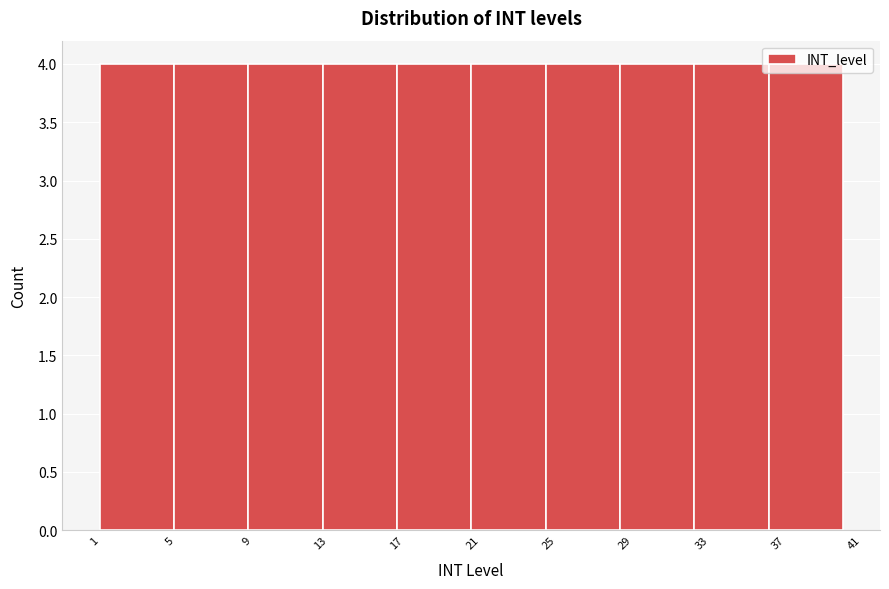

How tall is the bar that spans 4.9 to 8.8 on the x-axis? Neither the bar edges nor the heights are printed on the chart, so give them approximately, as read against the axes.

4